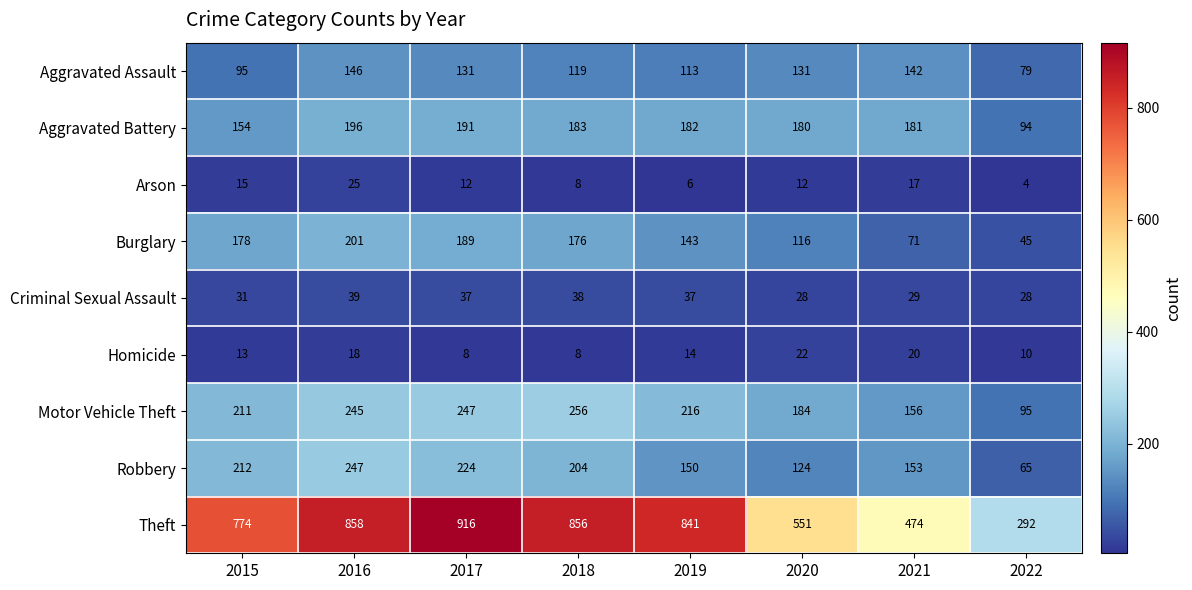

Rank the series by their maximum value, from highest to lowest.

Theft, Motor Vehicle Theft, Robbery, Burglary, Aggravated Battery, Aggravated Assault, Criminal Sexual Assault, Arson, Homicide